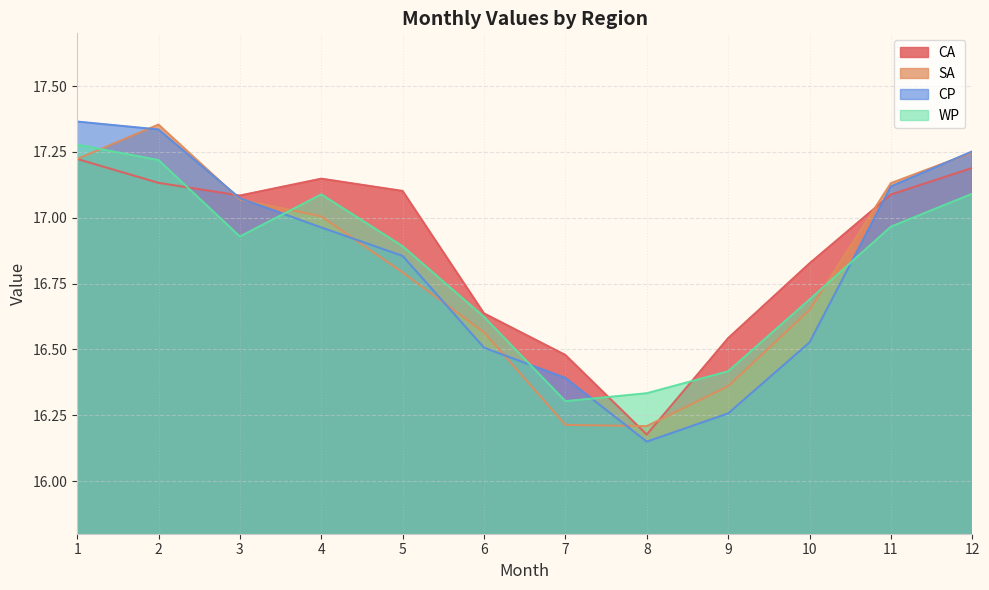

Which has a higher value, 1 or 10?

1